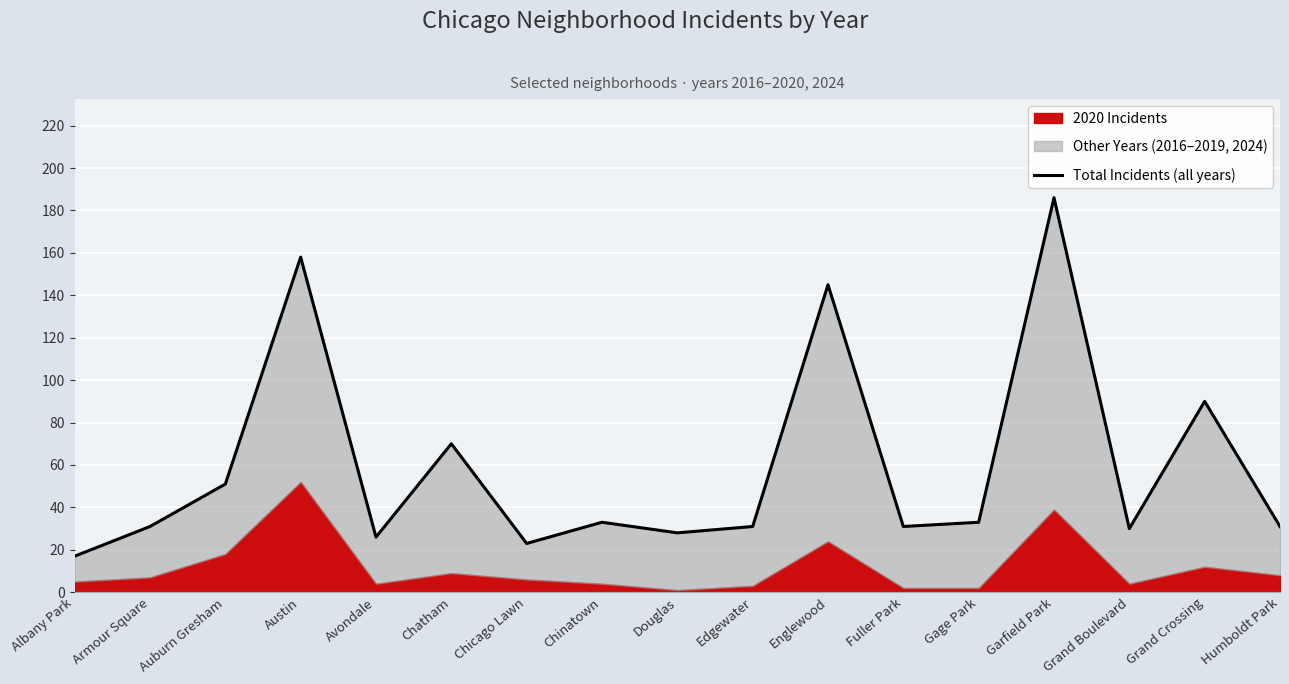

How many values exceed 31?

8